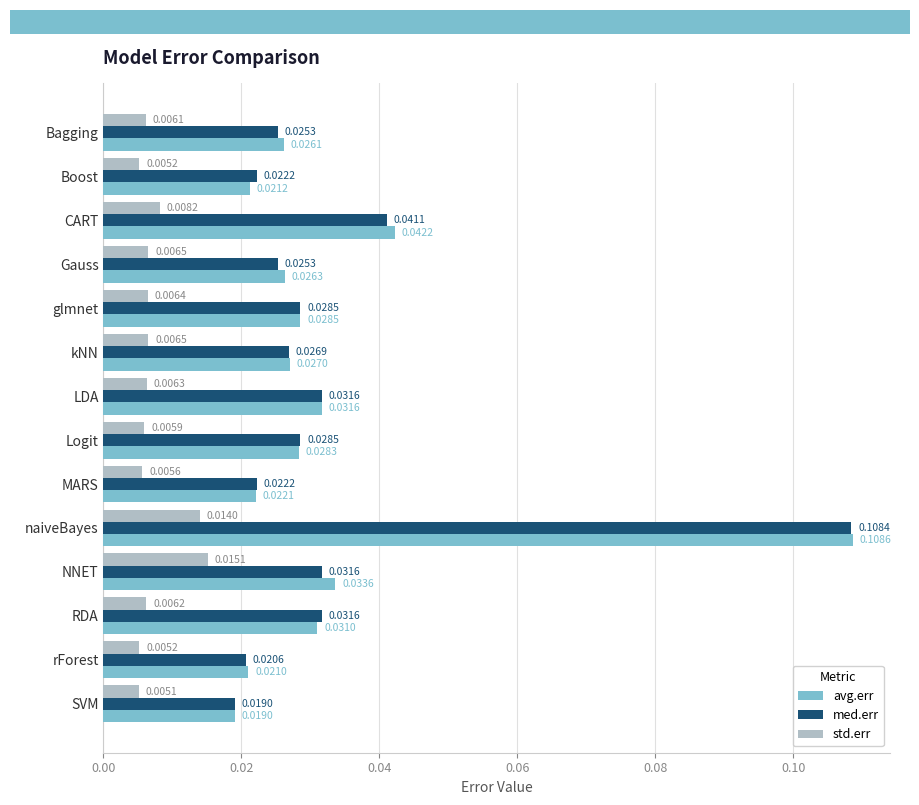

Which series has the largest range (max minus min)?

avg.err